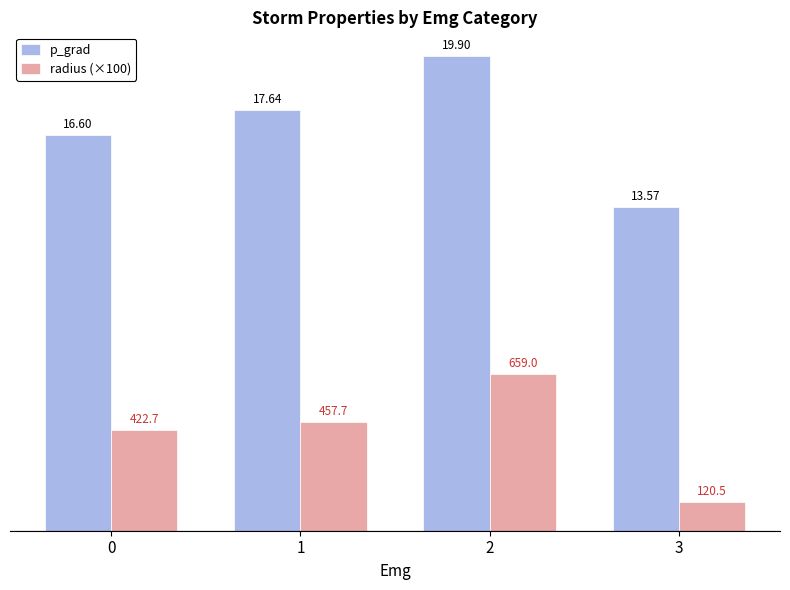

How many series are shown in this chart?

2